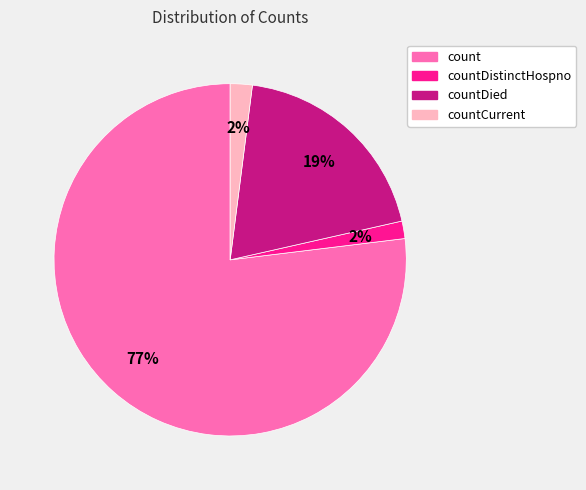

Combined, do count and countDied account for over 50%?

Yes